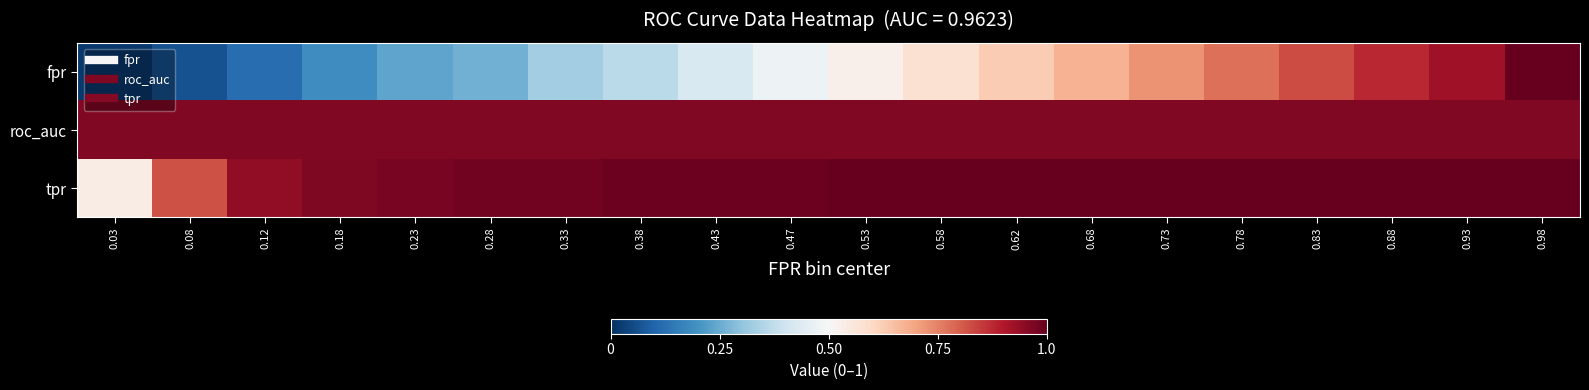

How many categories are shown in the chart?

20